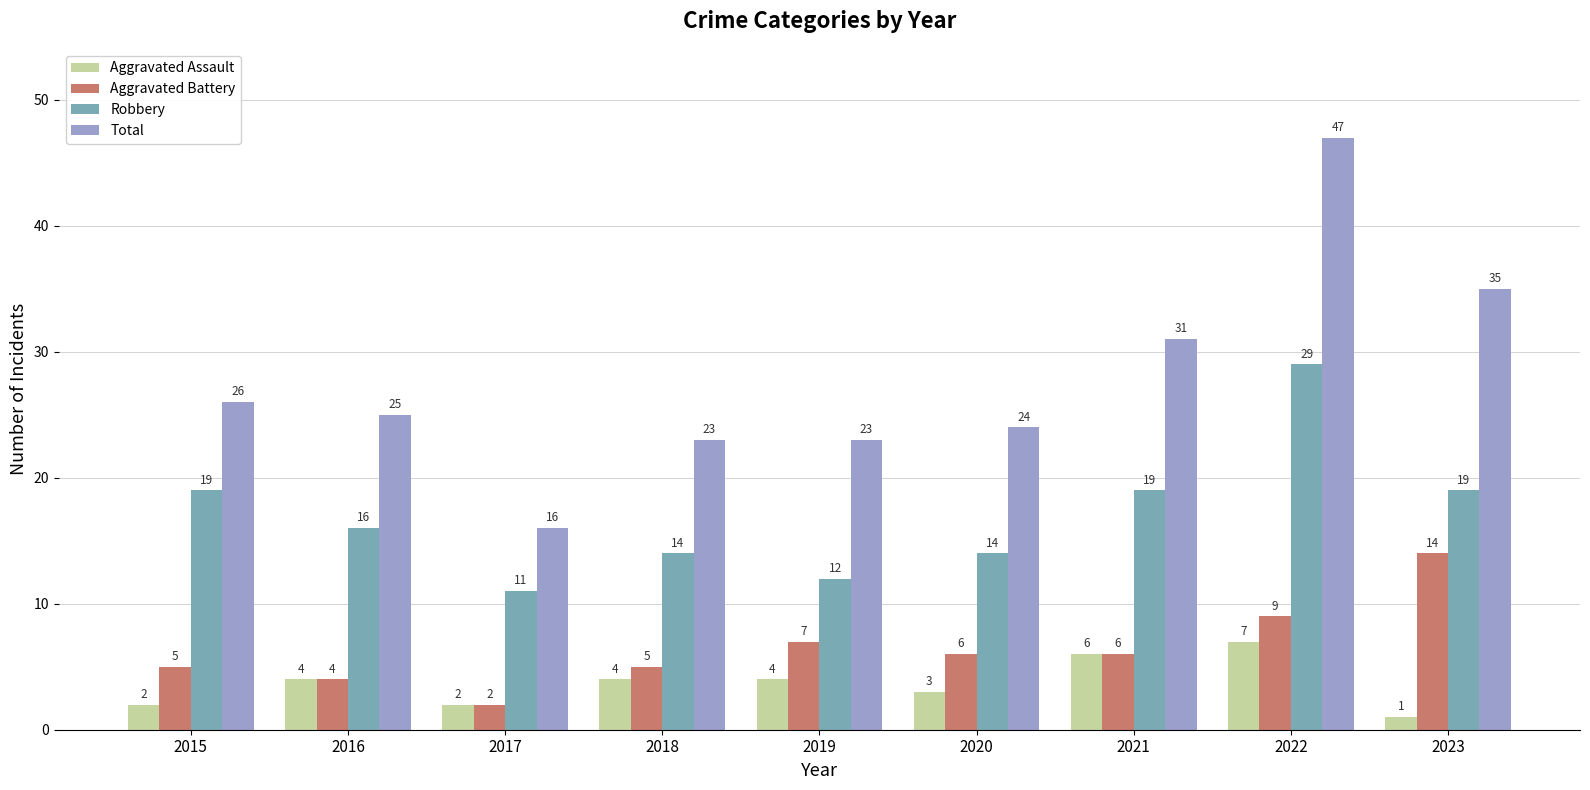

What value does the Total series have at 2020, to the nearest 5?

25